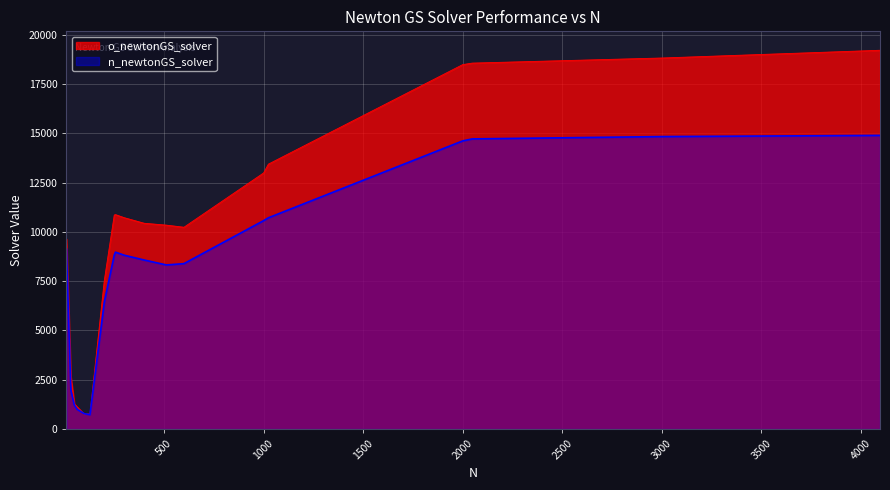

How many categories are shown in the chart?

19